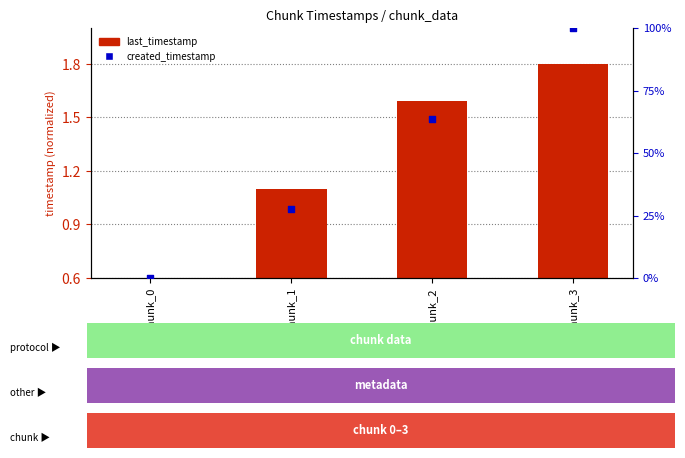

Which series contains the highest Y value?

created_timestamp